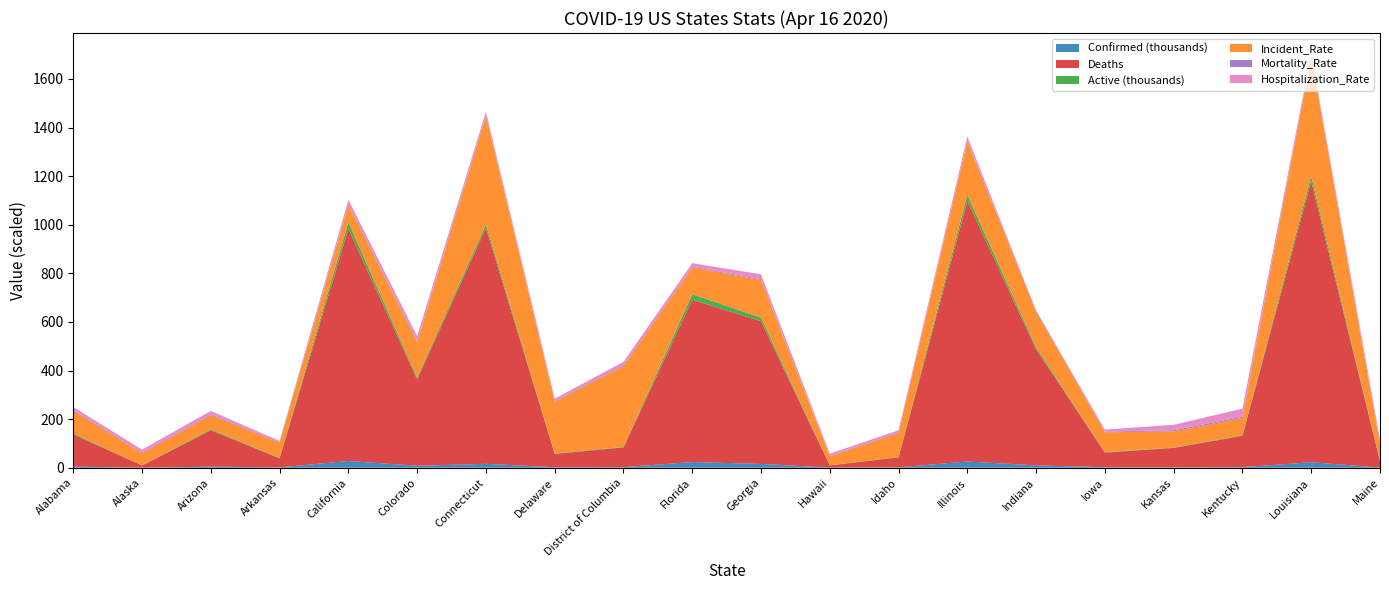

Reading right to left, extract all data points from this chart.

Confirmed: Maine=796.0	Louisiana=22532.0	Kentucky=2435.0	Kansas=1615.0	Iowa=2141.0	Indiana=9542.0	Illinois=25734.0	Idaho=1587.0	Hawaii=530.0	Georgia=15669.0	Florida=23343.0	District of Columbia=2350.0	Delaware=2070.0	Connecticut=15884.0	Colorado=8286.0	California=27677.0	Arkansas=1620.0	Arizona=4237.0	Alaska=300.0	Alabama=4345.0
Deaths: Maine=27.0	Louisiana=1156.0	Kentucky=129.0	Kansas=80.0	Iowa=60.0	Indiana=477.0	Illinois=1072.0	Idaho=41.0	Hawaii=9.0	Georgia=587.0	Florida=668.0	District of Columbia=81.0	Delaware=55.0	Connecticut=971.0	Colorado=355.0	California=956.0	Arkansas=37.0	Arizona=150.0	Alaska=9.0	Alabama=133.0
Active: Maine=769.0	Louisiana=21376.0	Kentucky=2306.0	Kansas=1535.0	Iowa=2081.0	Indiana=9065.0	Illinois=24662.0	Idaho=1546.0	Hawaii=521.0	Georgia=15082.0	Florida=22675.0	District of Columbia=2269.0	Delaware=2015.0	Connecticut=14913.0	Colorado=7931.0	California=26721.0	Arkansas=1583.0	Arizona=4087.0	Alaska=291.0	Alabama=4212.0
Incident_Rate: Maine=67.8	Louisiana=490.1	Kentucky=71.1	Kansas=66.2	Iowa=81.7	Indiana=145.8	Illinois=219.3	Idaho=98.5	Hawaii=37.4	Georgia=154.5	Florida=109.9	District of Columbia=333.0	Delaware=212.6	Connecticut=445.5	Colorado=146.2	California=70.6	Arkansas=62.6	Arizona=58.2	Alaska=50.2	Alabama=92.7
Mortality_Rate: Maine=3.4	Louisiana=5.1	Kentucky=5.3	Kansas=5.0	Iowa=2.8	Indiana=5.0	Illinois=4.2	Idaho=2.6	Hawaii=1.7	Georgia=3.8	Florida=2.9	District of Columbia=3.5	Delaware=2.7	Connecticut=6.1	Colorado=4.3	California=3.5	Arkansas=2.3	Arizona=3.5	Alaska=3.0	Alabama=3.1
Hospitalization_Rate: Maine=16.3	Louisiana=8.5	Kentucky=33.1	Kansas=22.2	Iowa=8.2	Indiana=0.0	Illinois=17.2	Idaho=9.0	Hawaii=8.5	Georgia=19.8	Florida=14.8	District of Columbia=13.3	Delaware=10.1	Connecticut=12.1	Colorado=19.7	California=18.2	Arkansas=5.2	Arizona=13.6	Alaska=11.7	Alabama=12.7